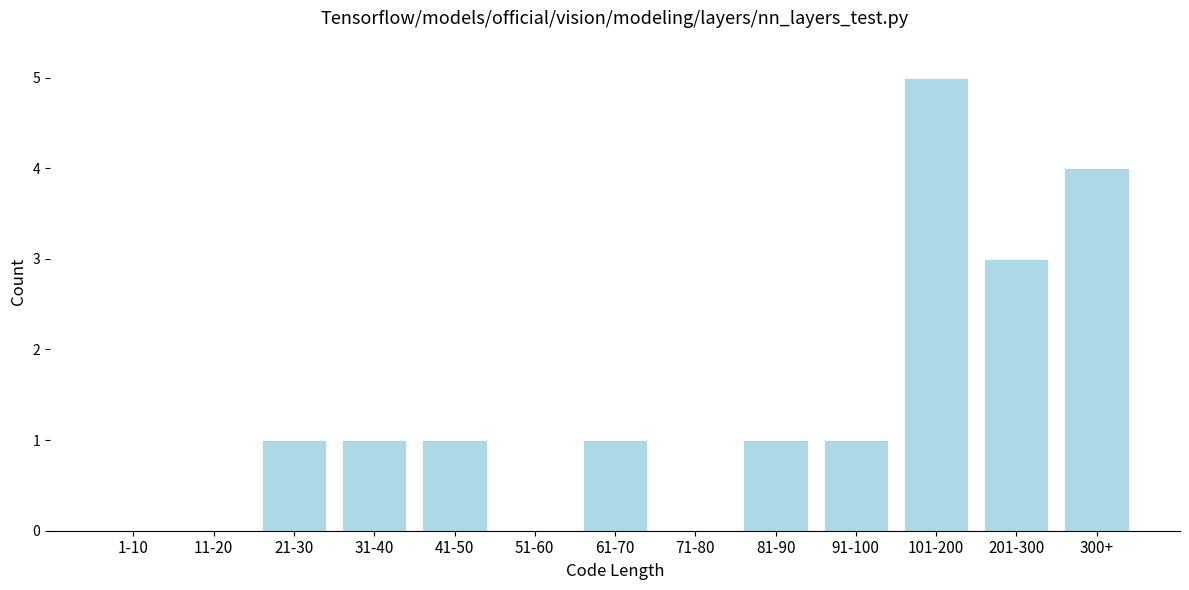

Reading left to right, list all the values displayed in this chart.

1-10=0	11-20=0	21-30=1	31-40=1	41-50=1	51-60=0	61-70=1	71-80=0	81-90=1	91-100=1	101-200=5	201-300=3	300+=4